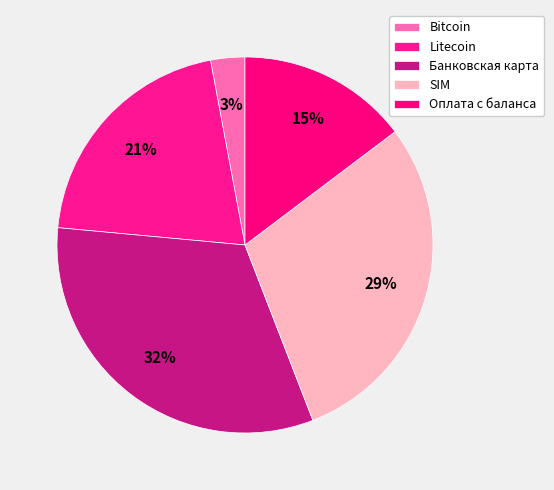

To the nearest percent, what percentage of the pie is Банковская карта?

32%